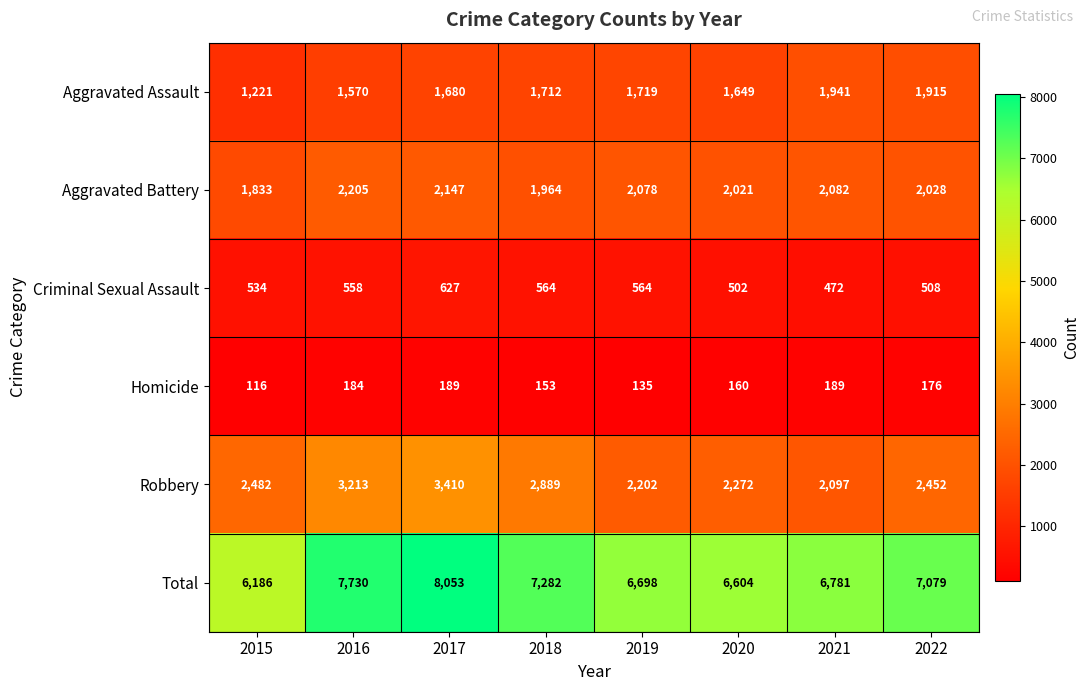

Which series has the largest total across all categories?

Total